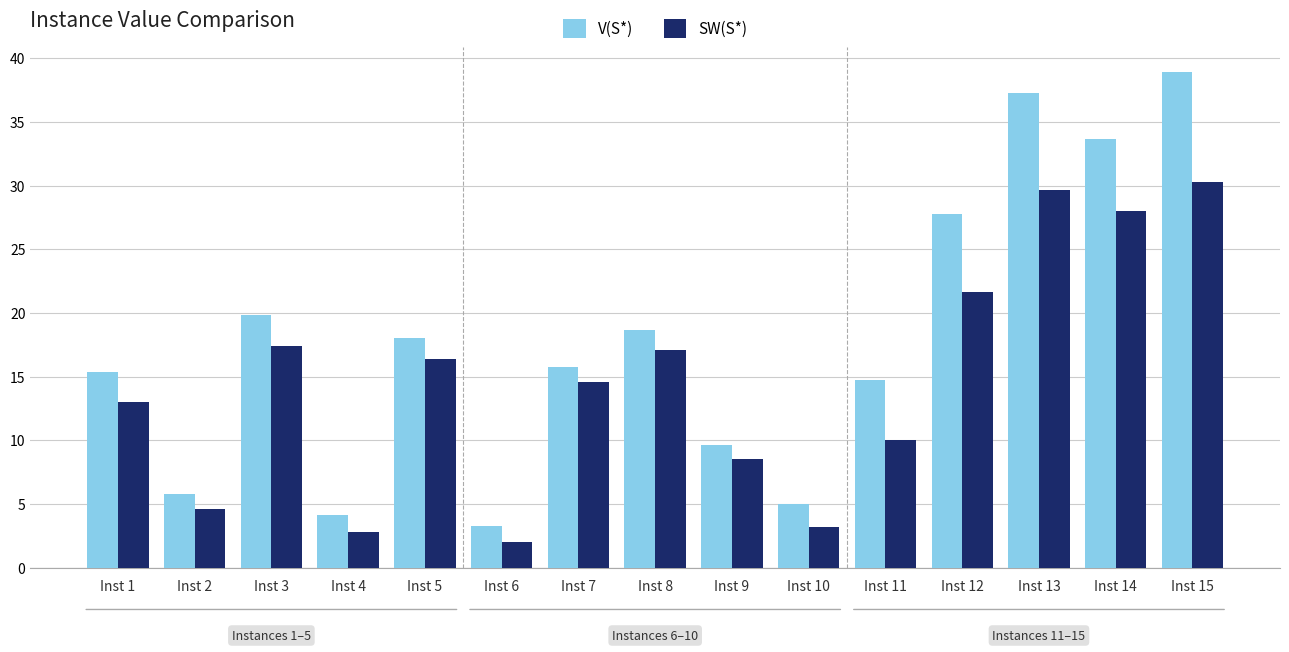

What is the sum of the V(S*) values at Inst 5 and Inst 13?

55.3